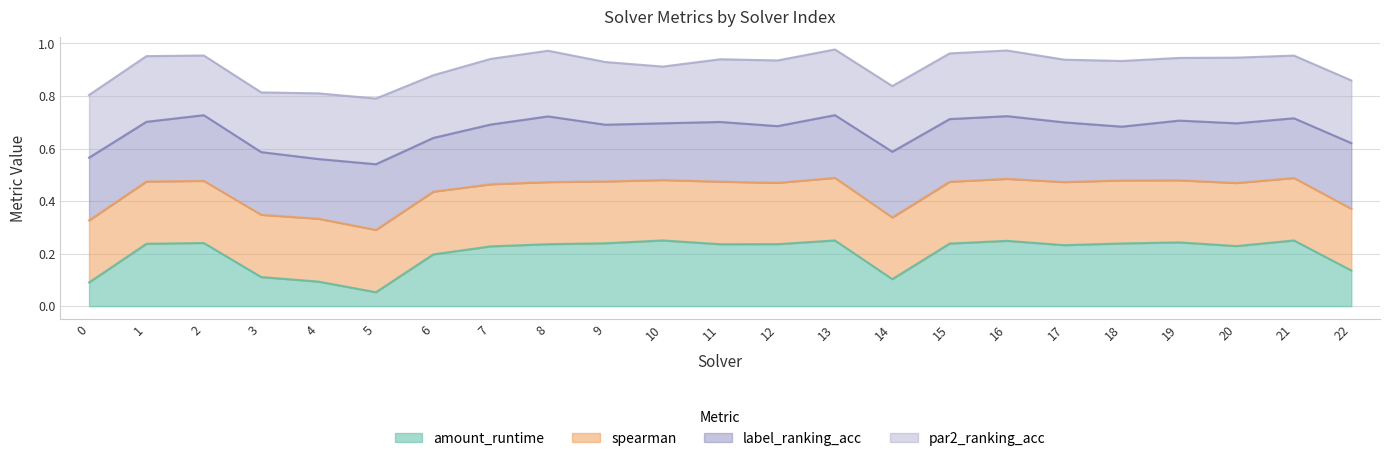

Where is amount_runtime nearest to the value 0?

5